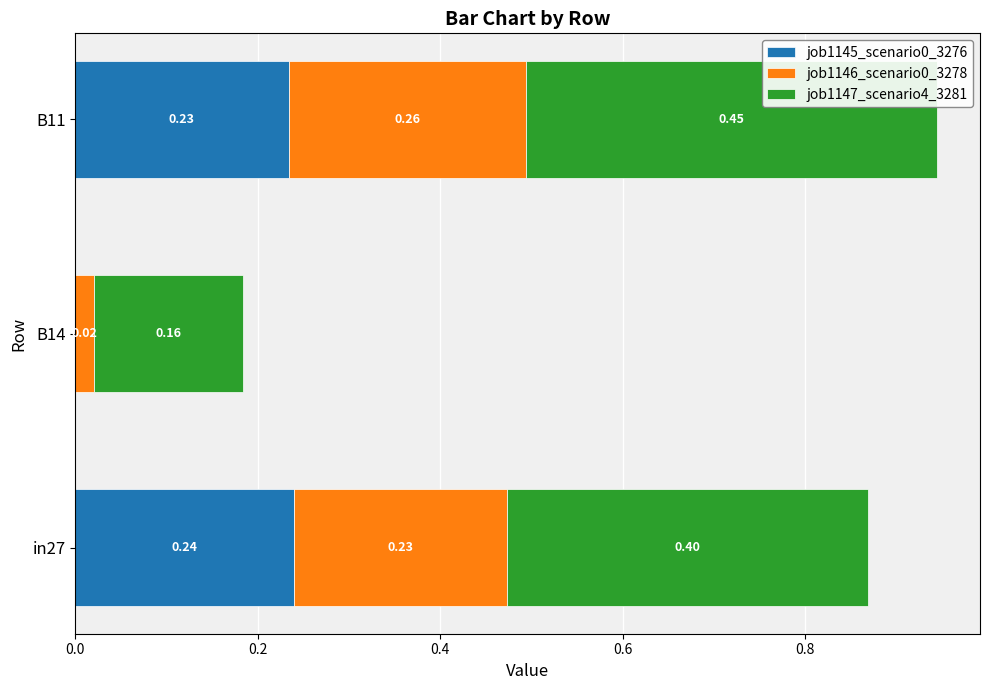

At which category is the sum across all series the highest?

B11